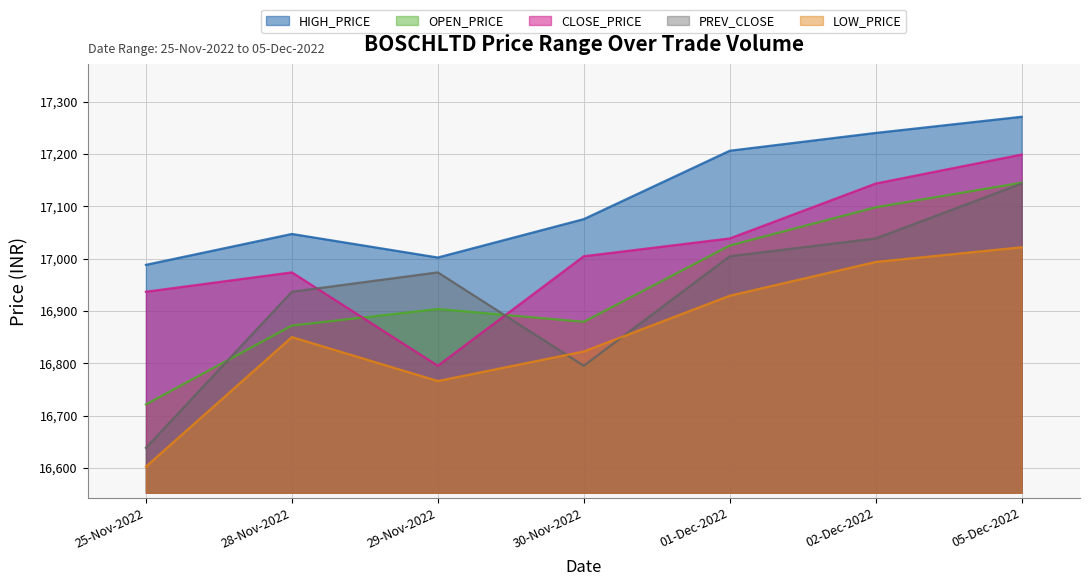

Is the value of PREV_CLOSE at 28-Nov-2022 greater than the value of OPEN_PRICE at 30-Nov-2022?

Yes